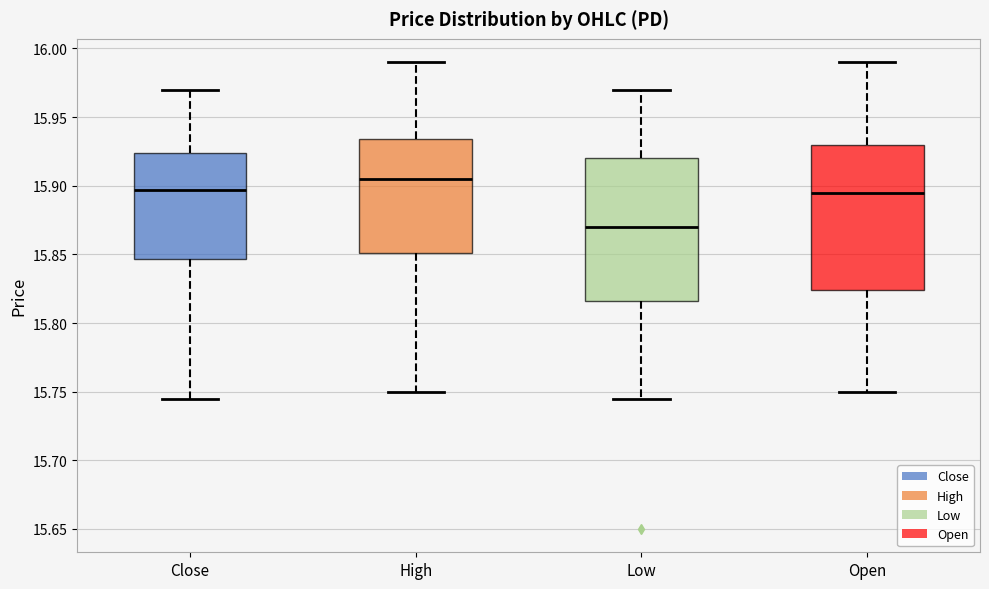

Which box has the lowest median line?

Low